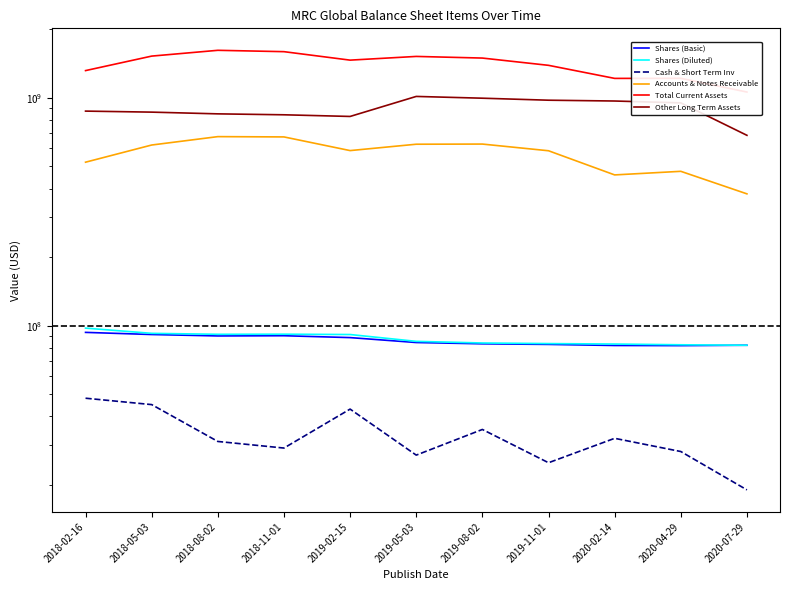

At how many categories does at least one series exceed 343122753?

11